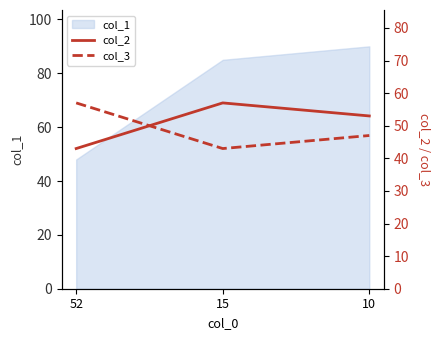

What is the value of the col_2 point at the 1st from the left?

43